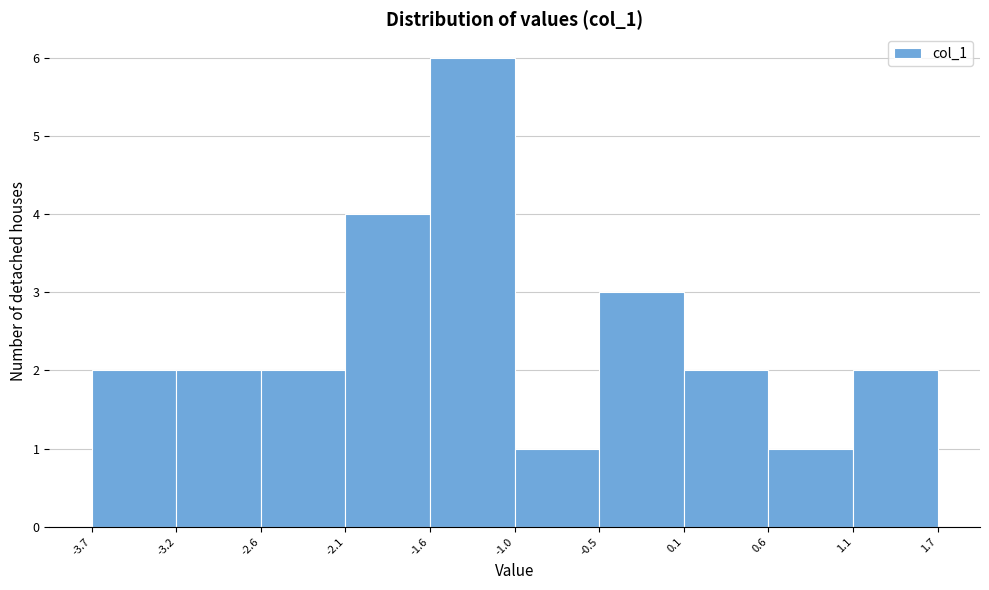

Reading left to right, list every bar in this chart as the range it spans on the x-axis followed by its height. The values are not printed on the chart, so give them approximately, as read against the axis.

-3.7 to -3.2: 2
-3.2 to -2.6: 2
-2.6 to -2.1: 2
-2.1 to -1.6: 4
-1.6 to -1.0: 6
-1.0 to -0.5: 1
-0.5 to 0.1: 3
0.1 to 0.6: 2
0.6 to 1.1: 1
1.1 to 1.7: 2